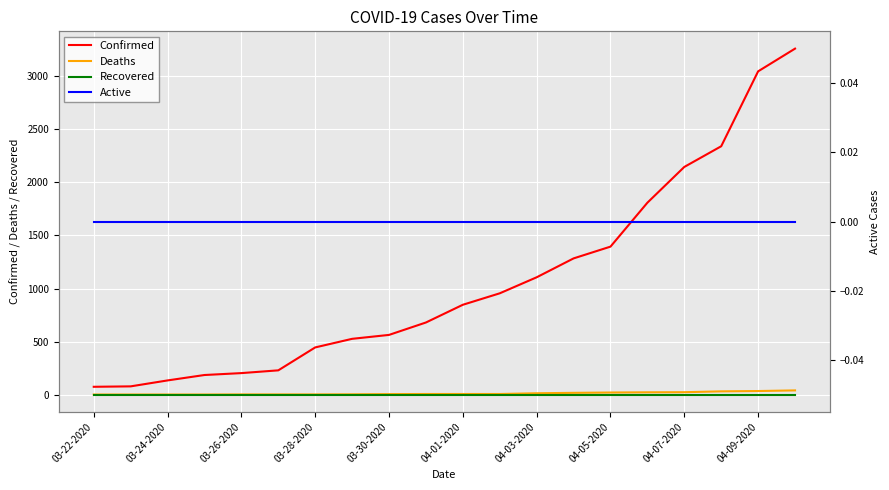

True or false: Recovered and Confirmed intersect in this chart.

False